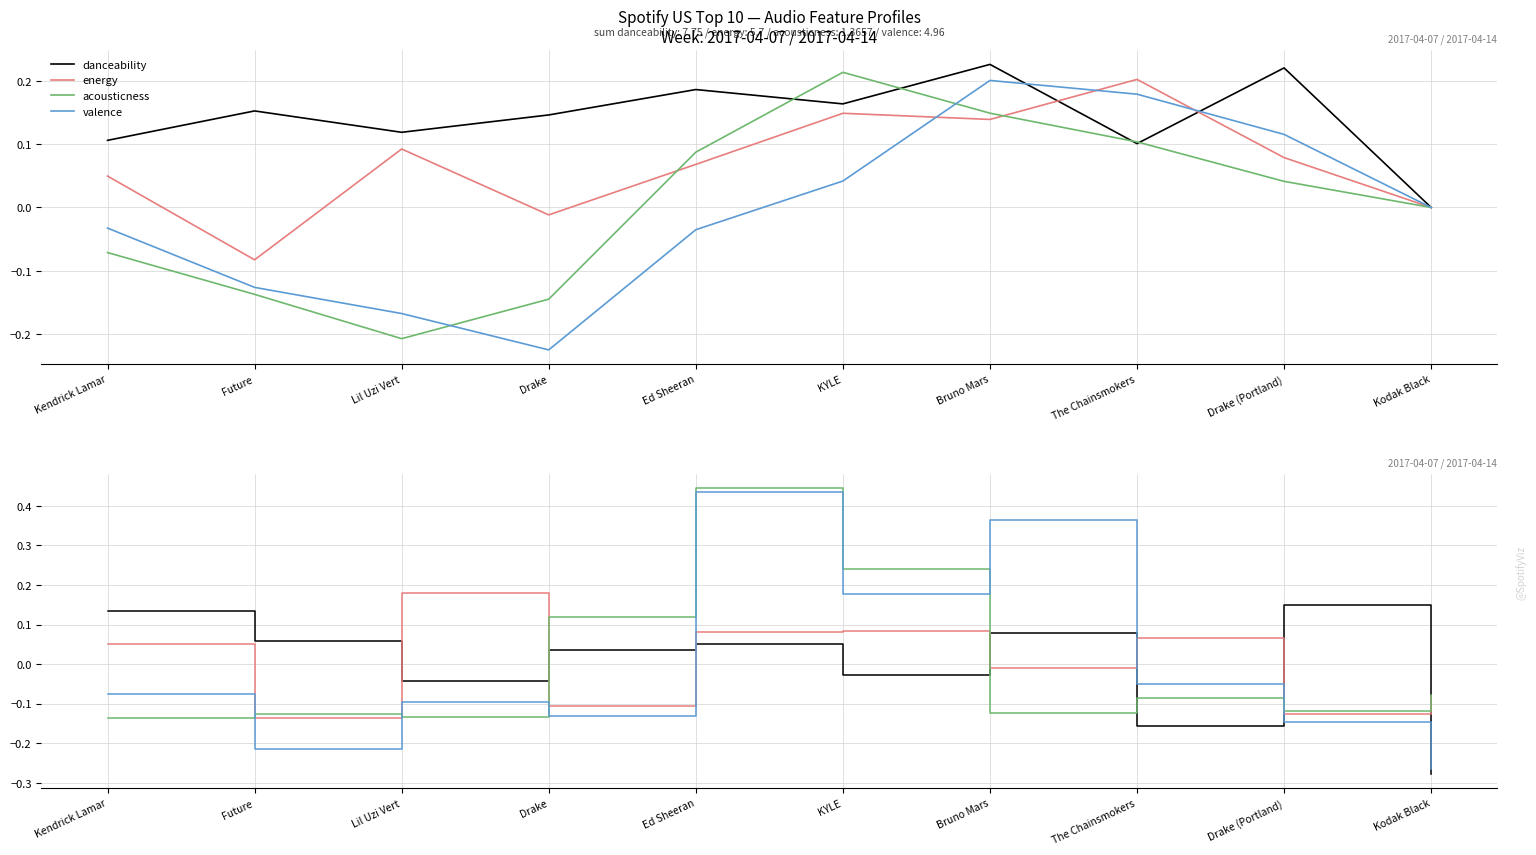

At how many categories does at least one series exceed 0?

9